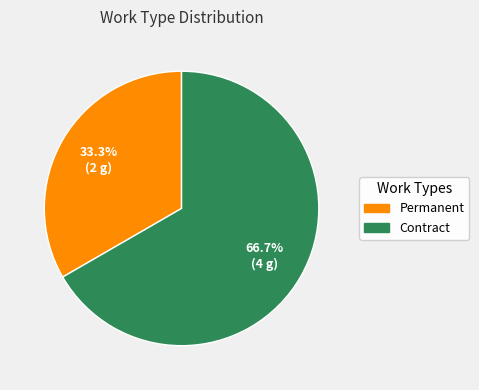

Which slice is the largest?

Contract